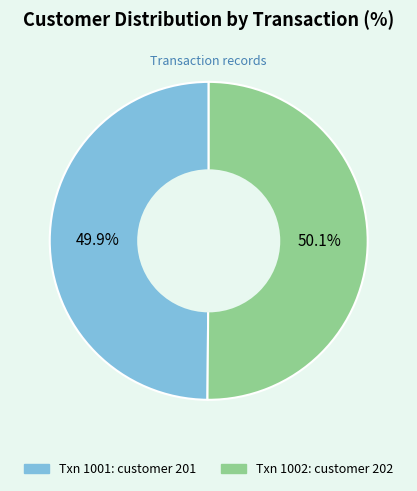

Is there a majority slice in this chart?

Yes